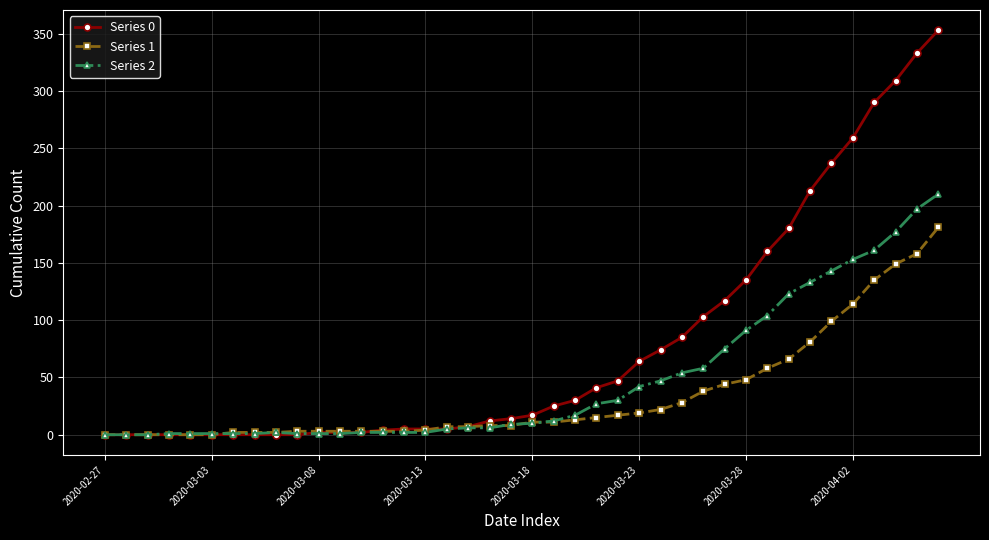

Rank the series by their maximum value, from highest to lowest.

Series 0, Series 2, Series 1